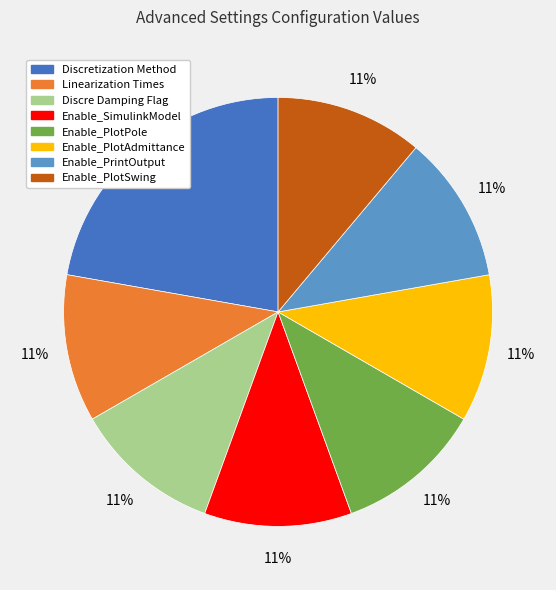

To the nearest percent, what is the average slice percentage?

12%